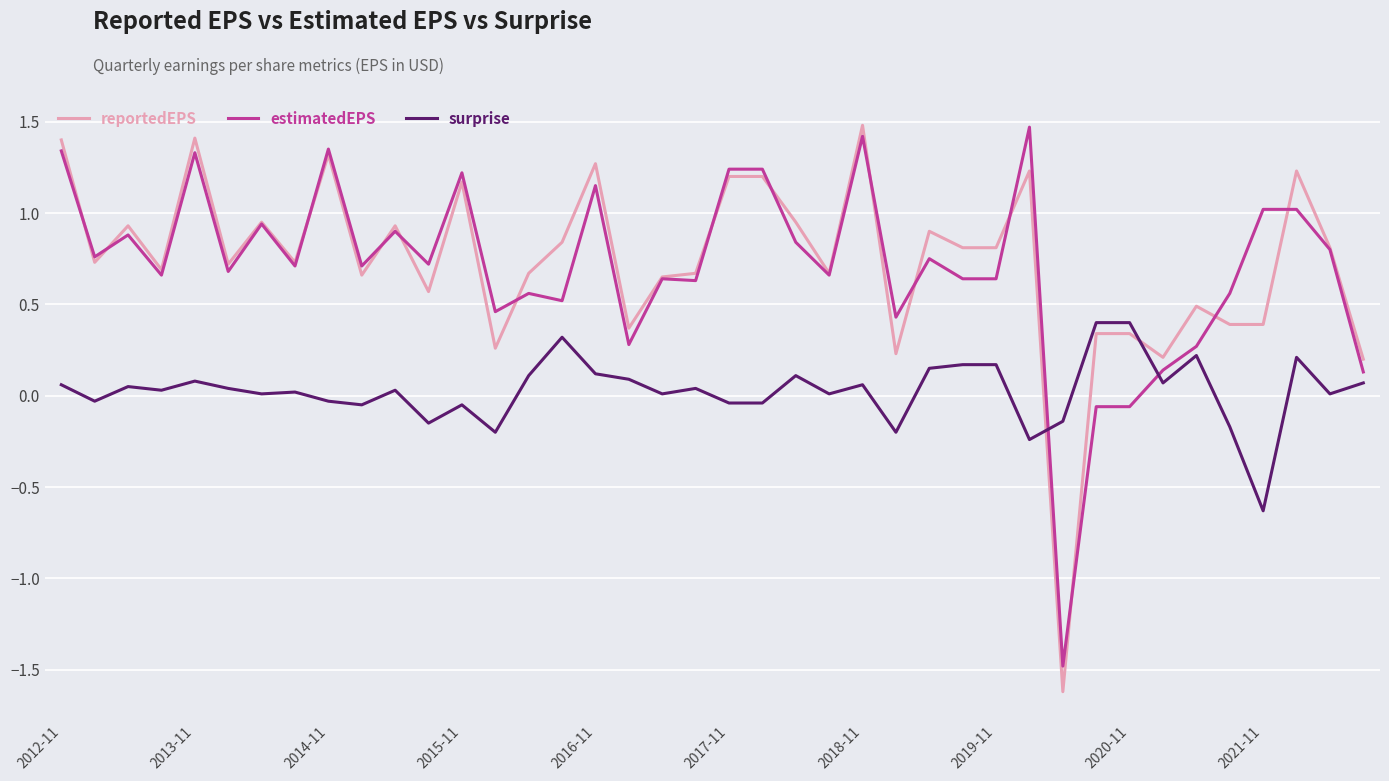

What is the smallest value displayed?

-1.6